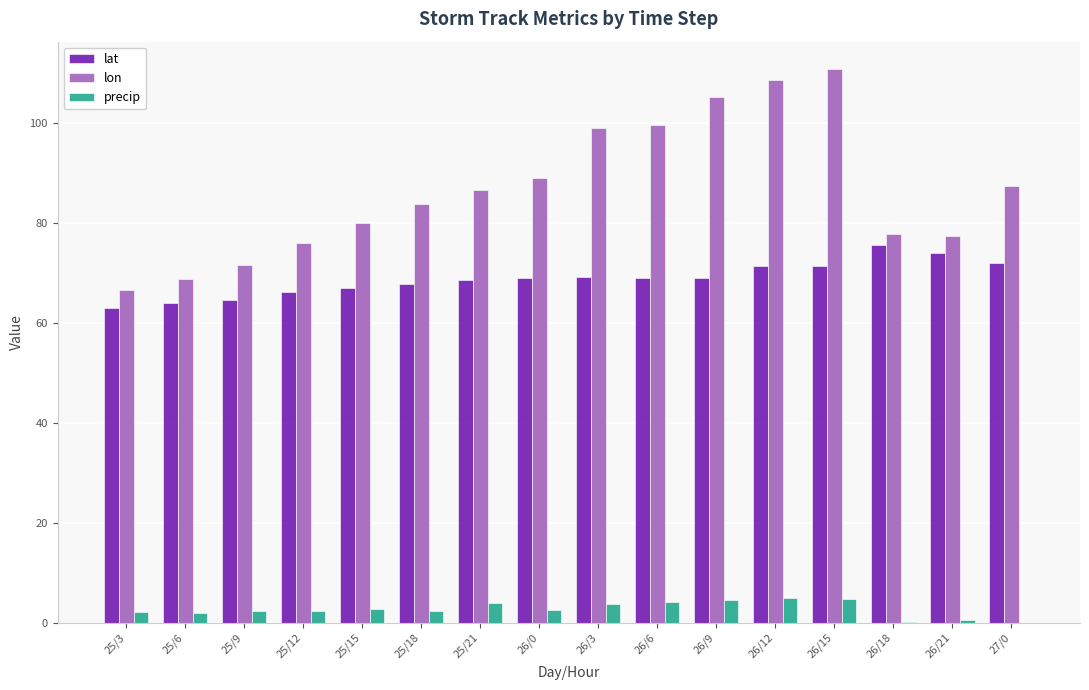

What are all the series names shown in the legend?

lat, lon, precip